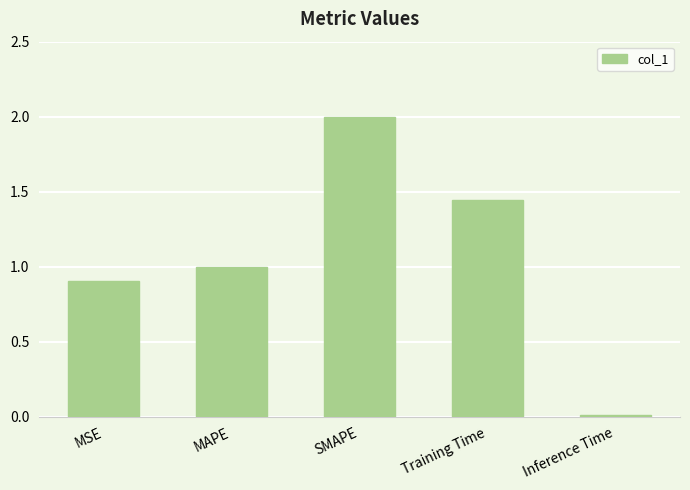

How many bars are there in total?

5